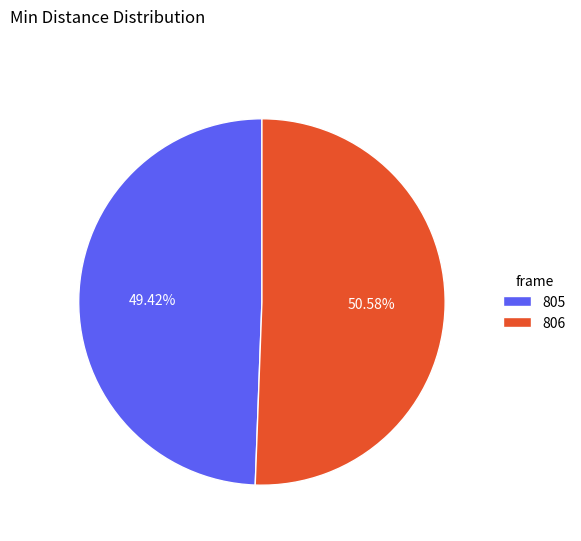

To the nearest percent, what is the difference between the largest and smallest slice percentages?

1%